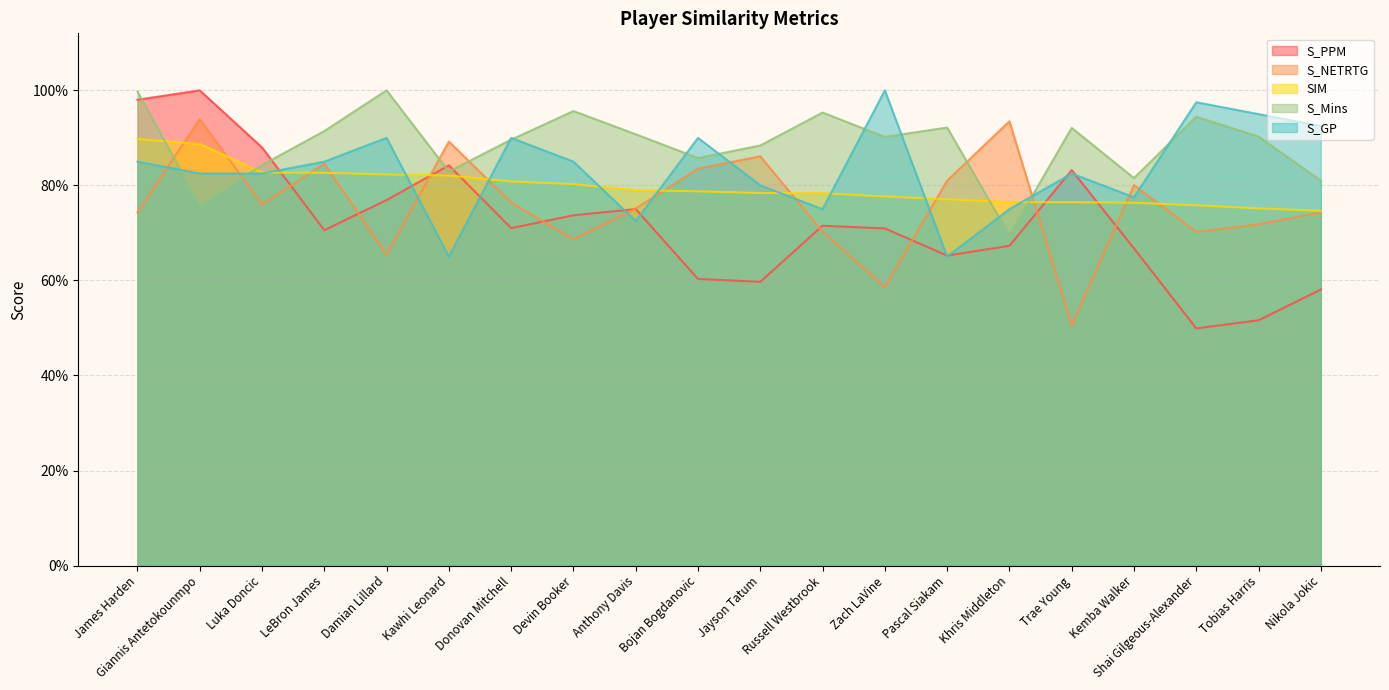

Reading left to right, transcribe all the data shown in this chart.

S_PPM: James Harden=1.0	Giannis Antetokounmpo=1.0	Luka Doncic=0.9	LeBron James=0.7	Damian Lillard=0.8	Kawhi Leonard=0.8	Donovan Mitchell=0.7	Devin Booker=0.7	Anthony Davis=0.8	Bojan Bogdanovic=0.6	Jayson Tatum=0.6	Russell Westbrook=0.7	Zach LaVine=0.7	Pascal Siakam=0.7	Khris Middleton=0.7	Trae Young=0.8	Kemba Walker=0.7	Shai Gilgeous-Alexander=0.5	Tobias Harris=0.5	Nikola Jokic=0.6
S_NETRTG: James Harden=0.7	Giannis Antetokounmpo=0.9	Luka Doncic=0.8	LeBron James=0.8	Damian Lillard=0.7	Kawhi Leonard=0.9	Donovan Mitchell=0.8	Devin Booker=0.7	Anthony Davis=0.8	Bojan Bogdanovic=0.8	Jayson Tatum=0.9	Russell Westbrook=0.7	Zach LaVine=0.6	Pascal Siakam=0.8	Khris Middleton=0.9	Trae Young=0.5	Kemba Walker=0.8	Shai Gilgeous-Alexander=0.7	Tobias Harris=0.7	Nikola Jokic=0.7
SIM: James Harden=0.9	Giannis Antetokounmpo=0.9	Luka Doncic=0.8	LeBron James=0.8	Damian Lillard=0.8	Kawhi Leonard=0.8	Donovan Mitchell=0.8	Devin Booker=0.8	Anthony Davis=0.8	Bojan Bogdanovic=0.8	Jayson Tatum=0.8	Russell Westbrook=0.8	Zach LaVine=0.8	Pascal Siakam=0.8	Khris Middleton=0.8	Trae Young=0.8	Kemba Walker=0.8	Shai Gilgeous-Alexander=0.8	Tobias Harris=0.8	Nikola Jokic=0.7
S_Mins: James Harden=1.0	Giannis Antetokounmpo=0.8	Luka Doncic=0.8	LeBron James=0.9	Damian Lillard=1.0	Kawhi Leonard=0.8	Donovan Mitchell=0.9	Devin Booker=1.0	Anthony Davis=0.9	Bojan Bogdanovic=0.9	Jayson Tatum=0.9	Russell Westbrook=1.0	Zach LaVine=0.9	Pascal Siakam=0.9	Khris Middleton=0.7	Trae Young=0.9	Kemba Walker=0.8	Shai Gilgeous-Alexander=0.9	Tobias Harris=0.9	Nikola Jokic=0.8
S_GP: James Harden=0.9	Giannis Antetokounmpo=0.8	Luka Doncic=0.8	LeBron James=0.9	Damian Lillard=0.9	Kawhi Leonard=0.7	Donovan Mitchell=0.9	Devin Booker=0.9	Anthony Davis=0.7	Bojan Bogdanovic=0.9	Jayson Tatum=0.8	Russell Westbrook=0.8	Zach LaVine=1.0	Pascal Siakam=0.7	Khris Middleton=0.8	Trae Young=0.8	Kemba Walker=0.8	Shai Gilgeous-Alexander=1.0	Tobias Harris=1.0	Nikola Jokic=0.9